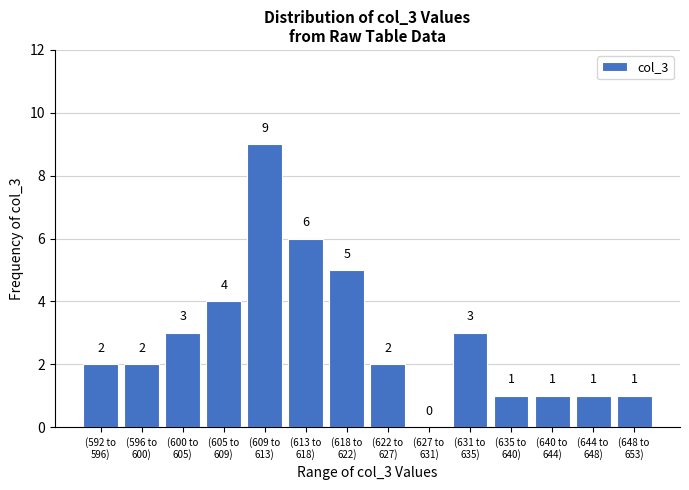

What is the maximum value shown in the chart?

9